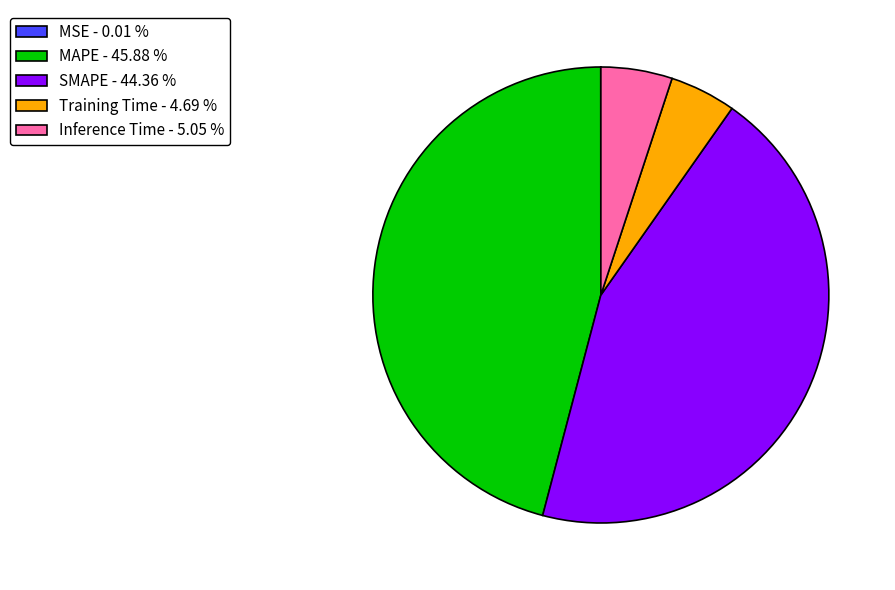

Which has a higher value, SMAPE - 44.36 % or MAPE - 45.88 %?

MAPE - 45.88 %